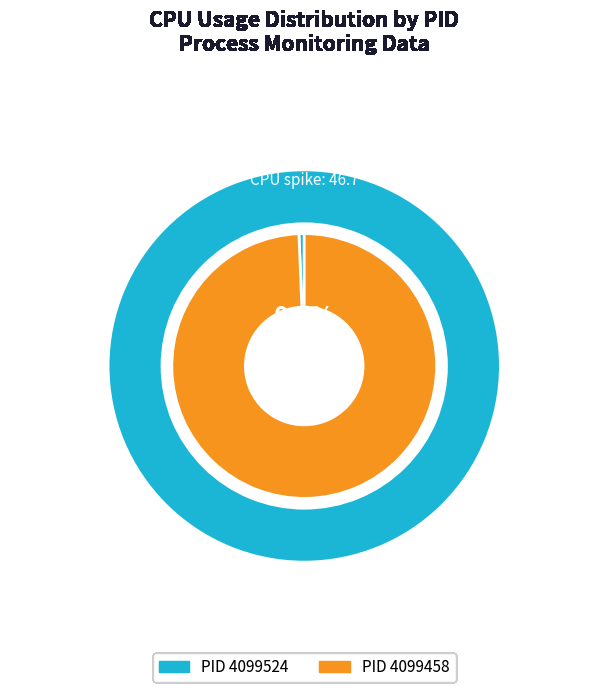

How many segments does this pie chart have?

2